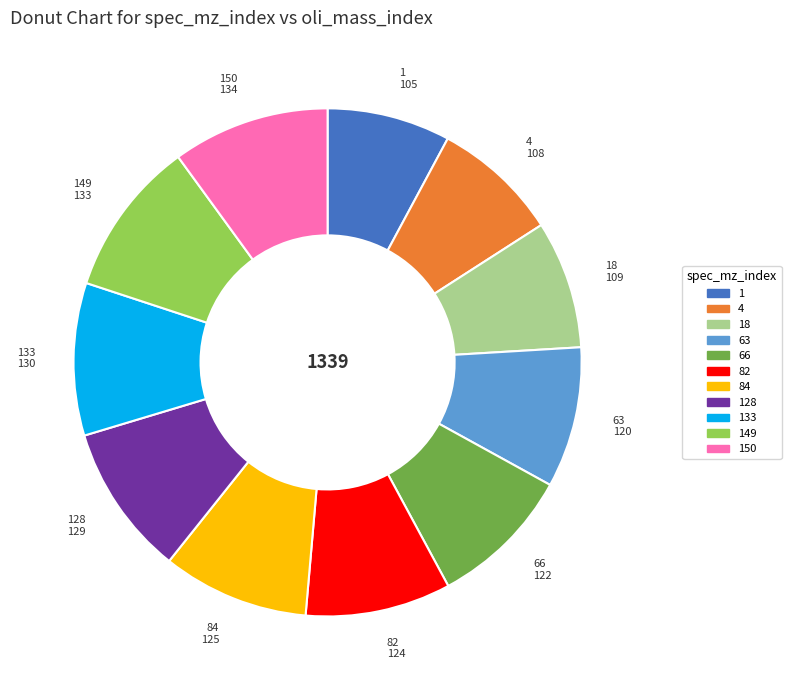

Is there a majority slice in this chart?

No